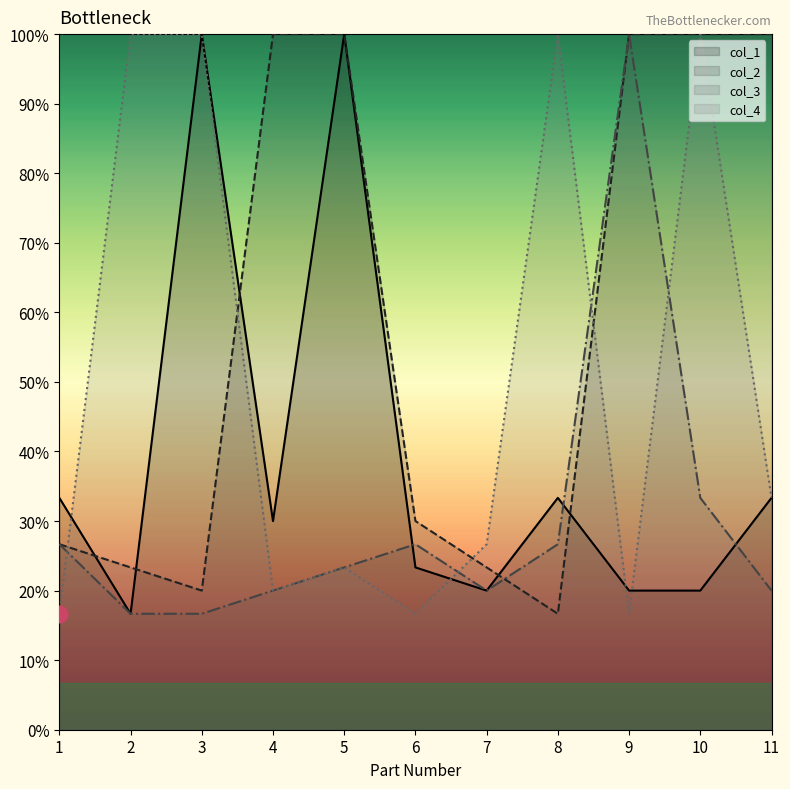

Which series ends up on top after the final intersection of col_4 and col_2?

col_2